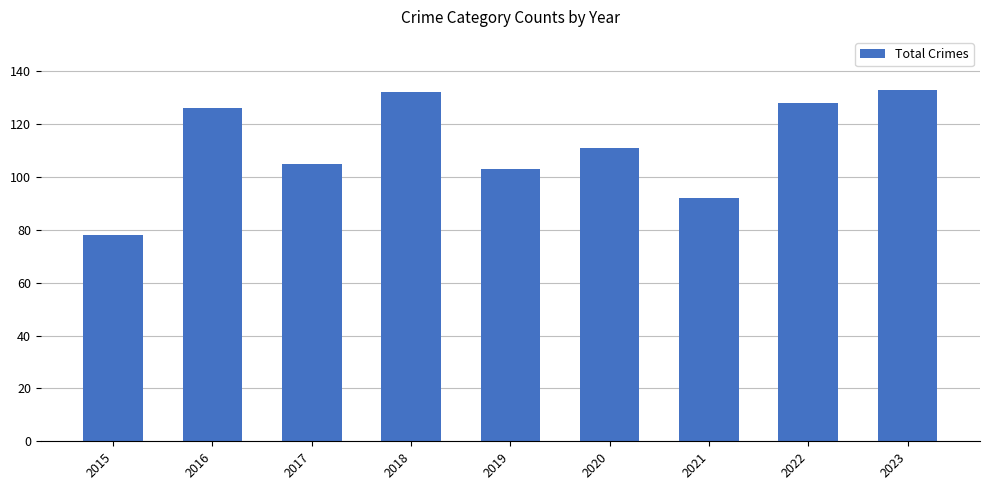

Read the value at 2015, to the nearest 10.

80